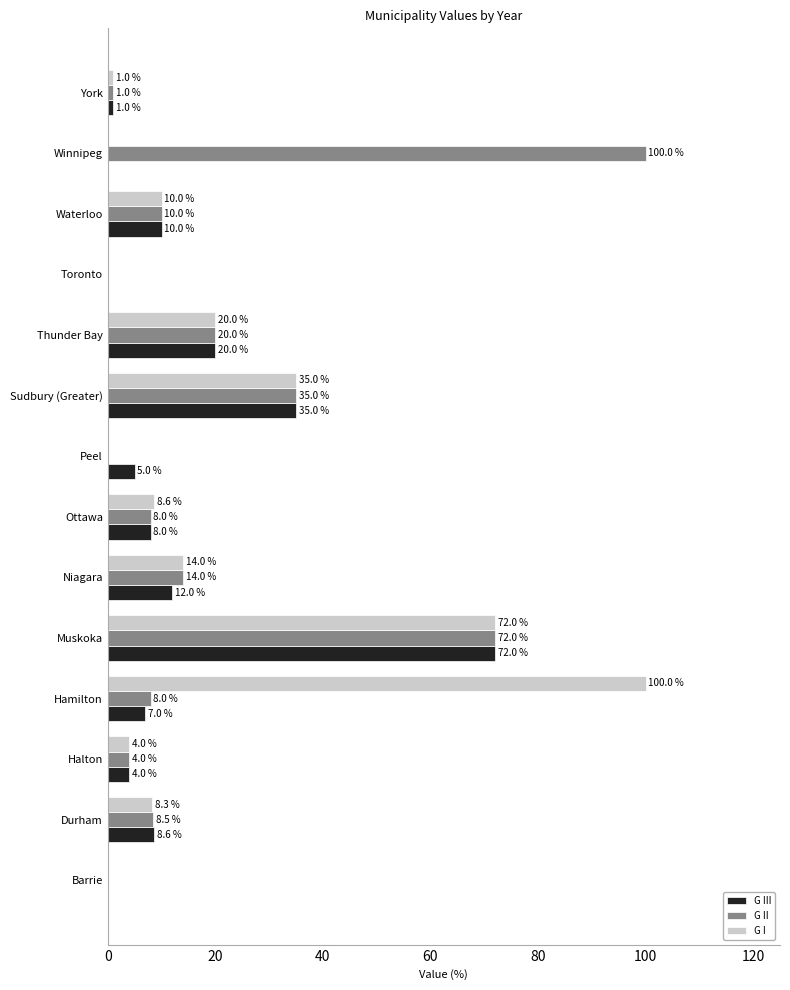

What is the greatest value displayed?

100.0